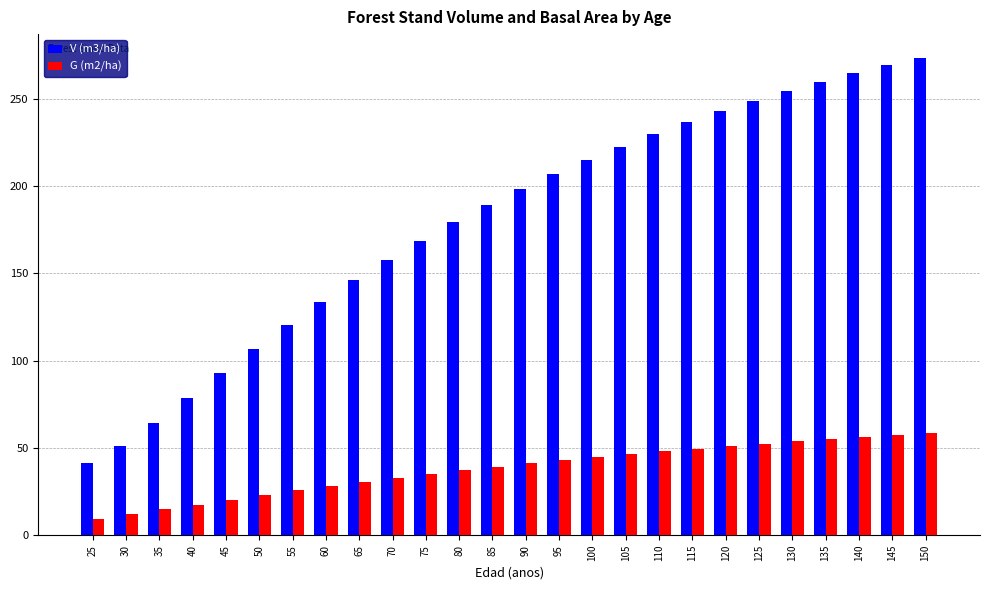

Read the V (m3/ha) value at 145.

269.1